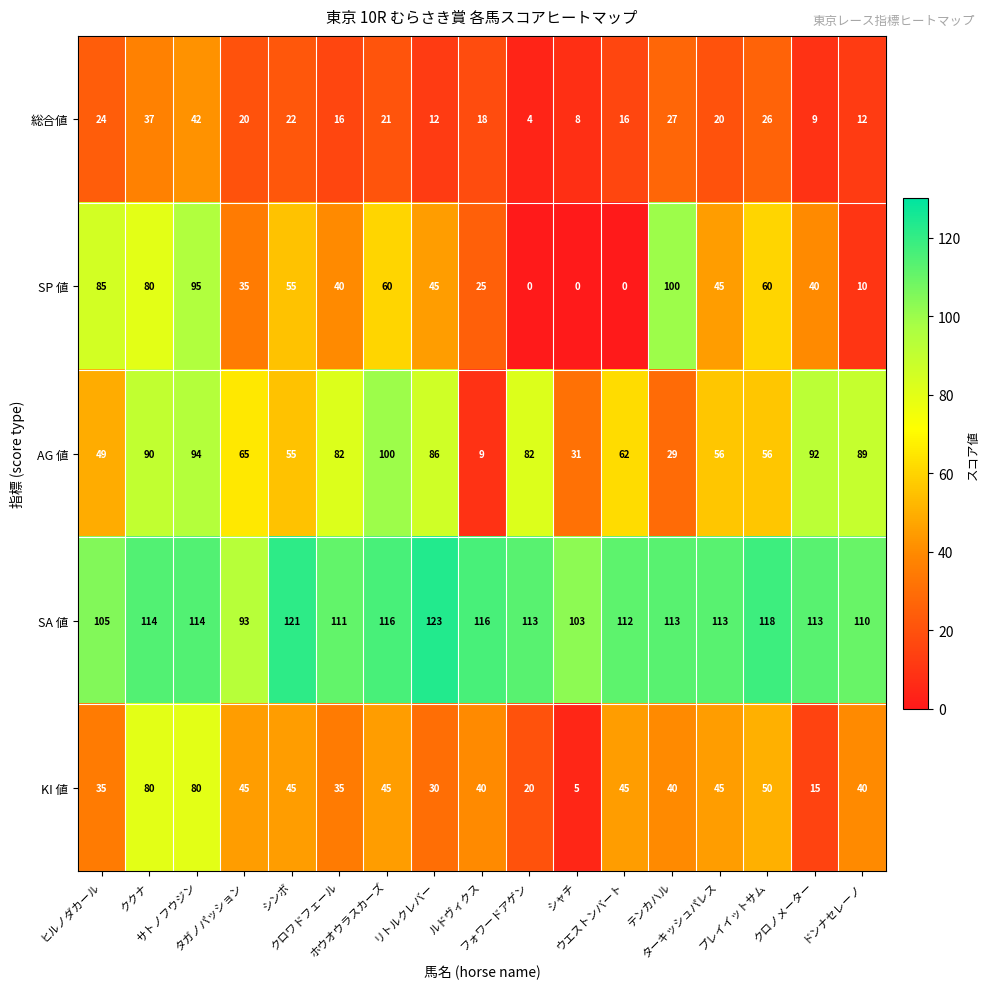

Which series has the widest spread of values?

SP 値